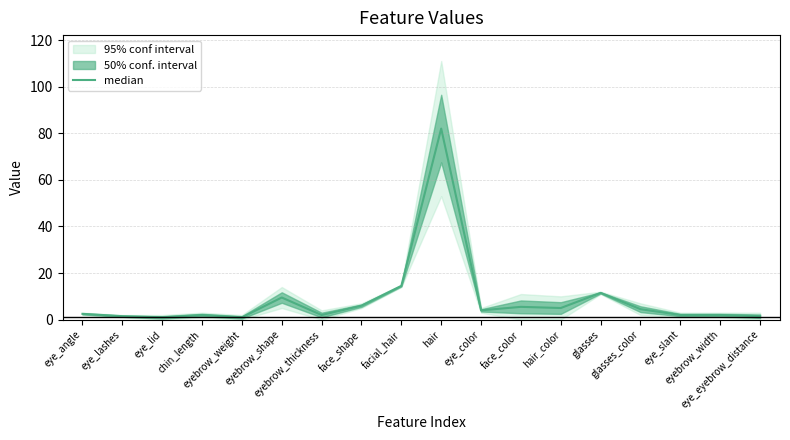

What is the change in value from eye_lashes to eyebrow_weight?

-0.5